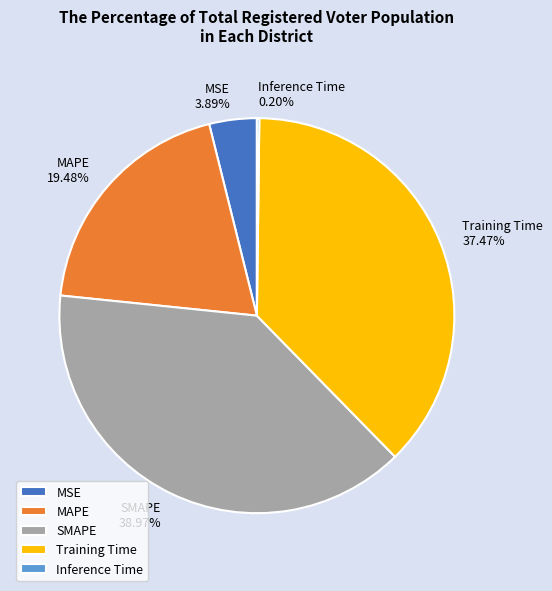

Is MAPE the majority of the pie?

No